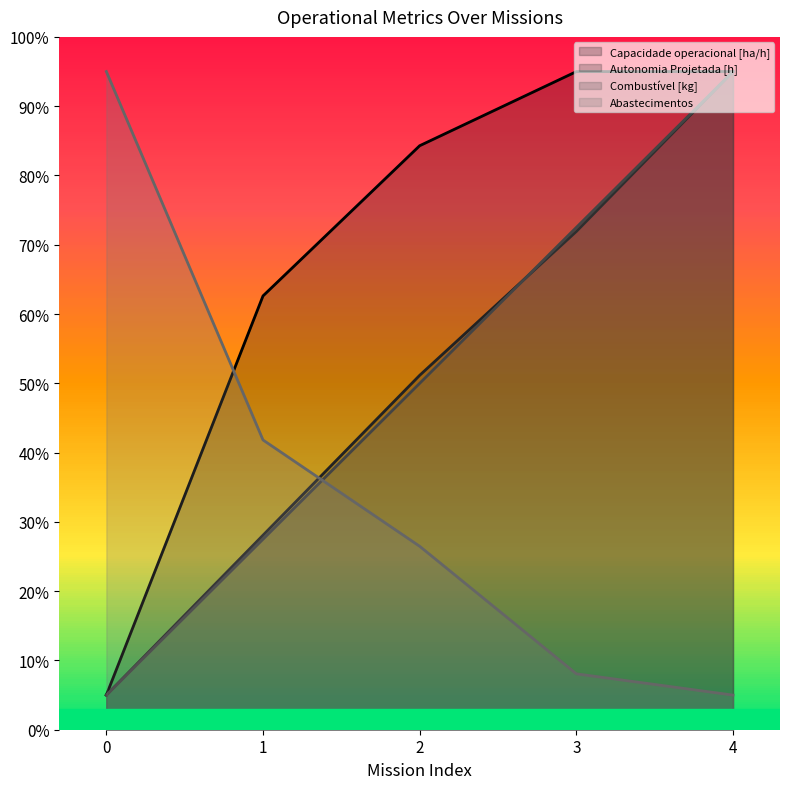

What is the minimum value for Abastecimentos?

5.0